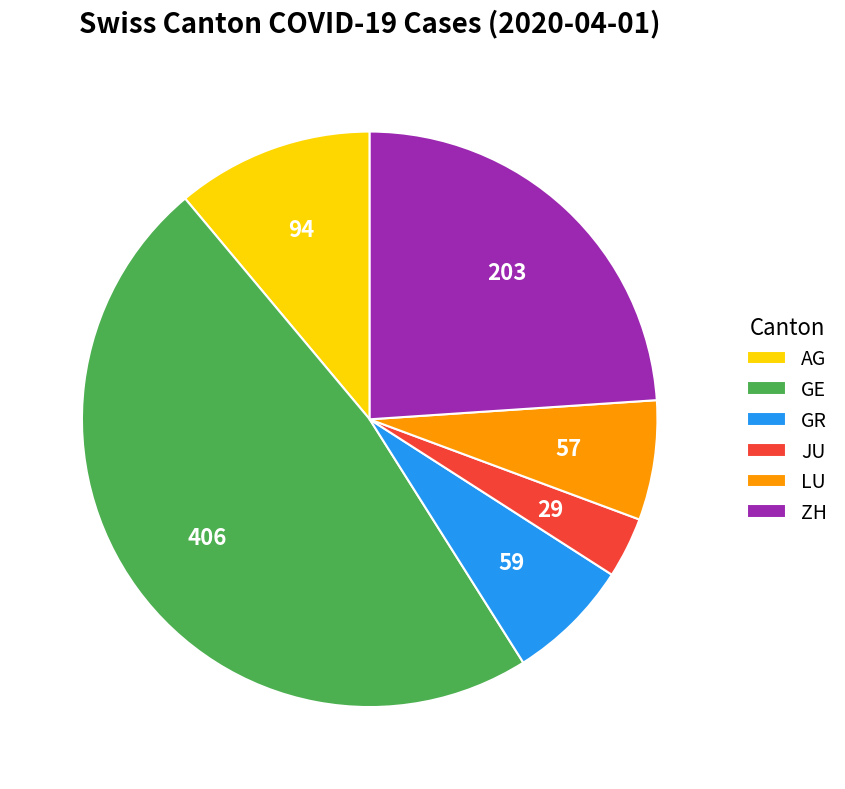

True or false: GR accounts for 7% of the total.

True